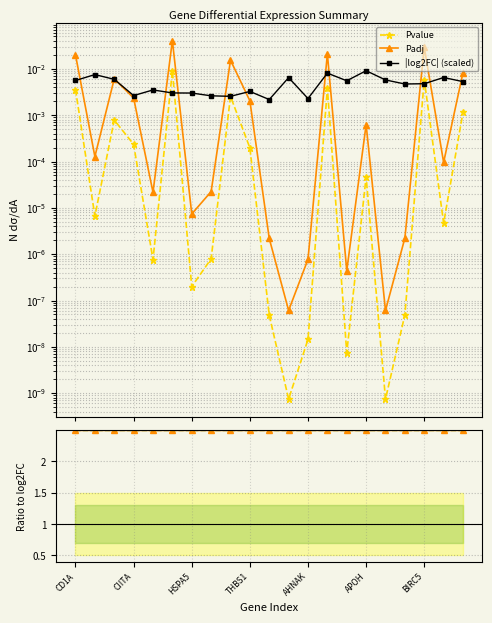

True or false: Padj/Pvalue has more than 1 interior local peaks.

False